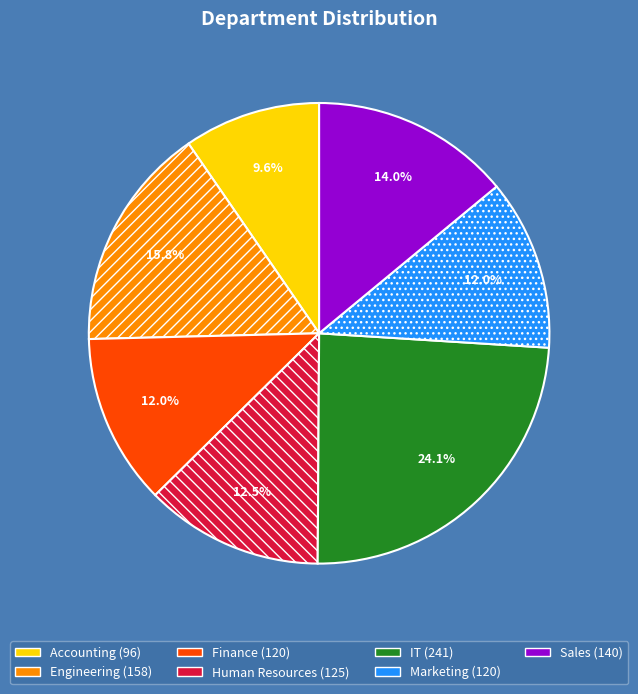

What is the ratio of the value at Finance to the value at Human Resources?

1.0